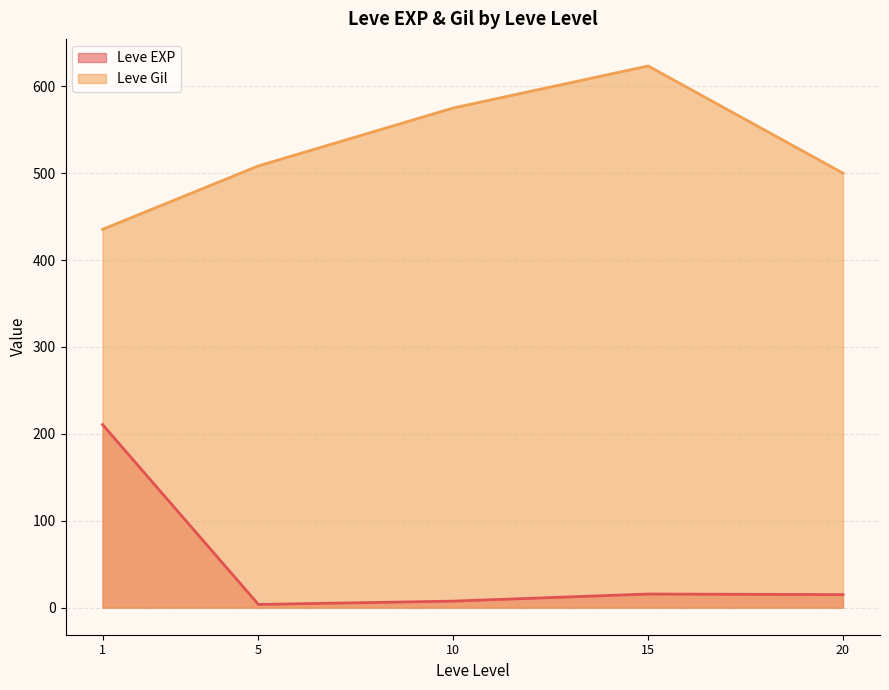

What is the minimum value shown in the chart?

3.7